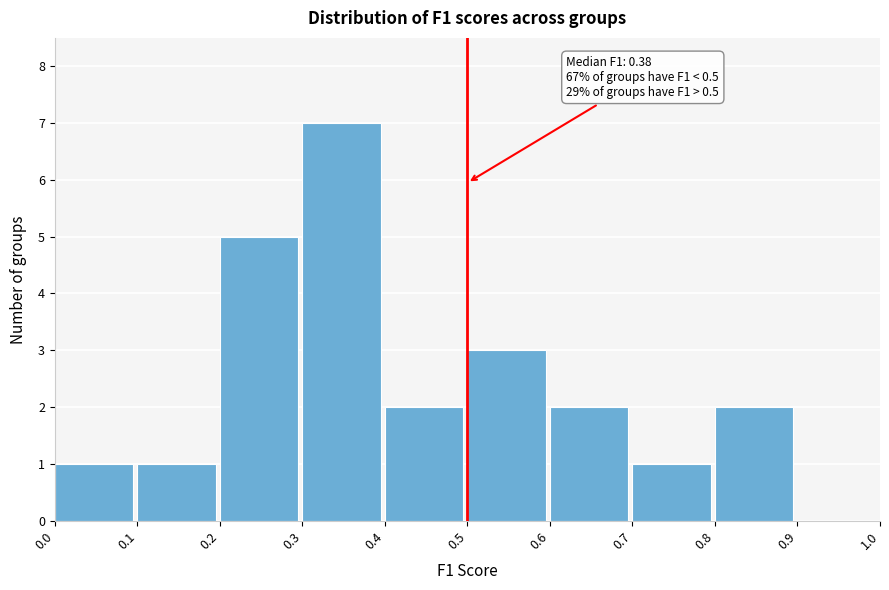

Over which range of the x-axis is the bar tallest?

0.3 to 0.4